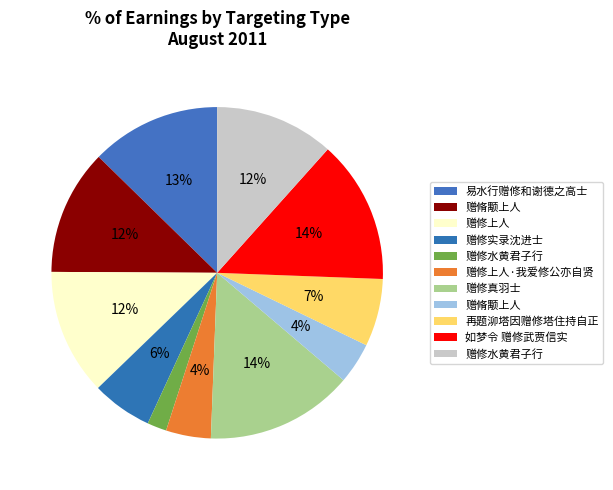

How many segments does this pie chart have?

11